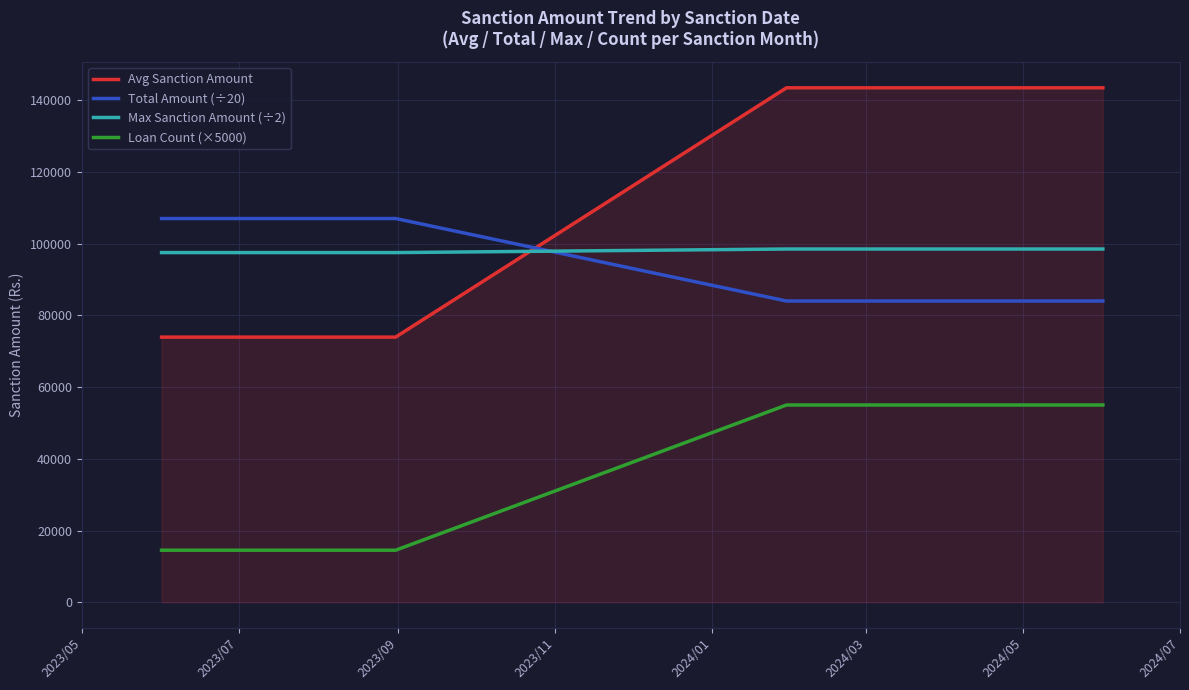

Rank the series by their maximum value, from highest to lowest.

Avg Sanction Amount, Total Amount (÷20), Max Sanction Amount (÷2), Loan Count (×5000)